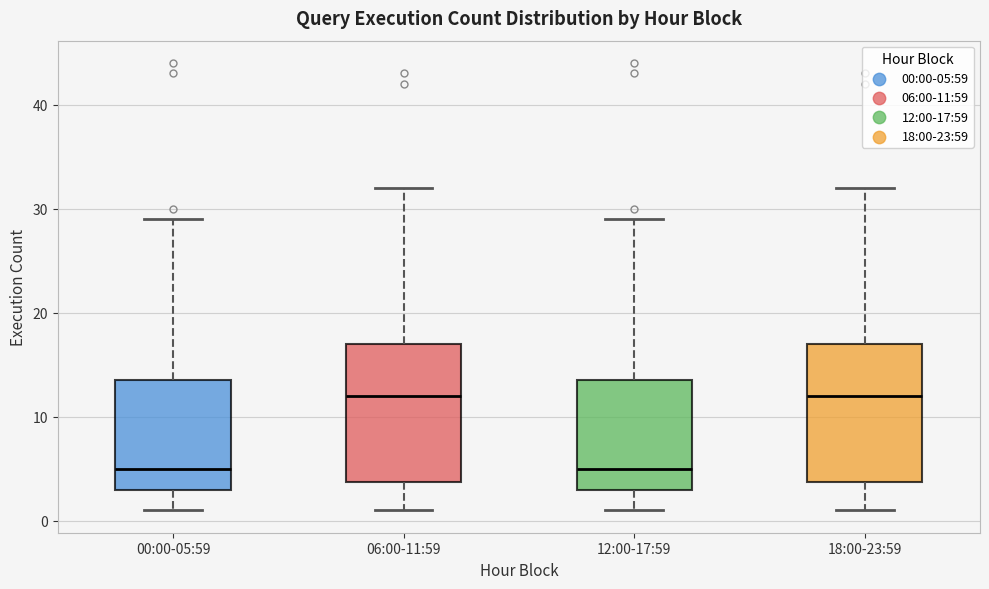

Where is the upper edge of the box for 00:00-05:59 on the y-axis? The values are not printed on the chart, so give them approximately, as read against the axis.

14